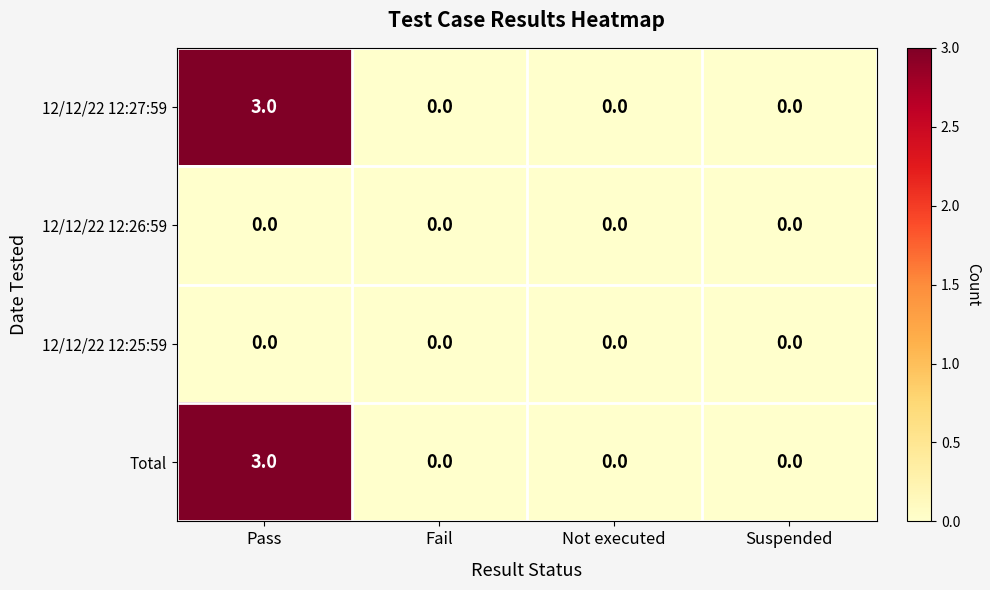

How many 12/12/22 12:27:59 values are between 0 and 3?

4